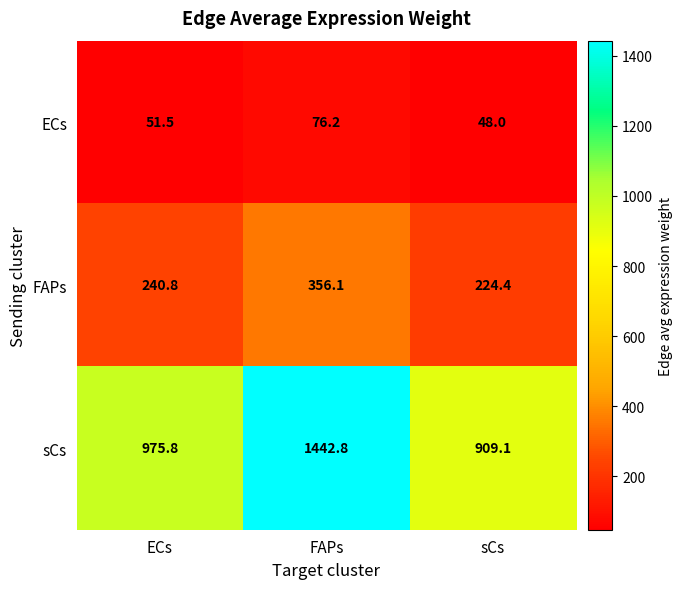

At which label does FAPs reach its peak?

FAPs